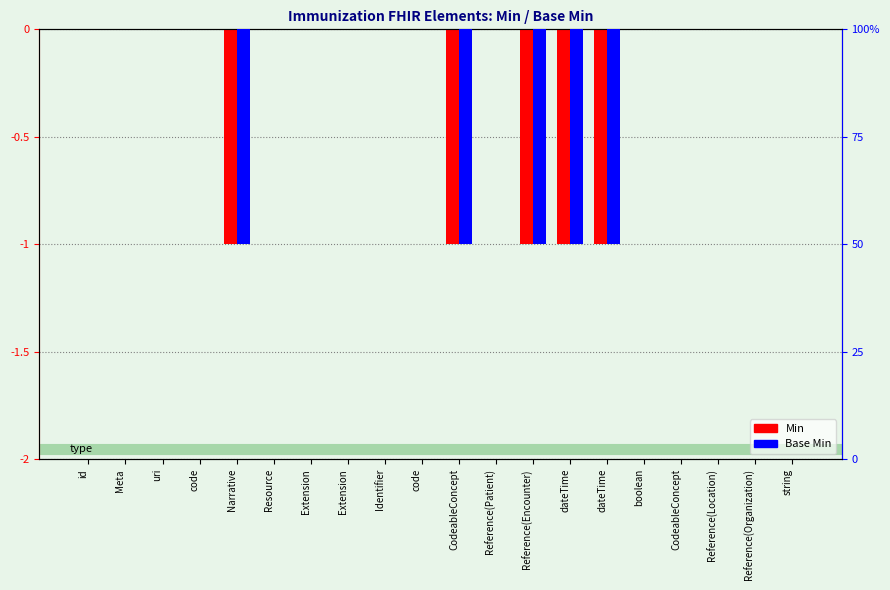

How many data points in Min are less than 0?

5